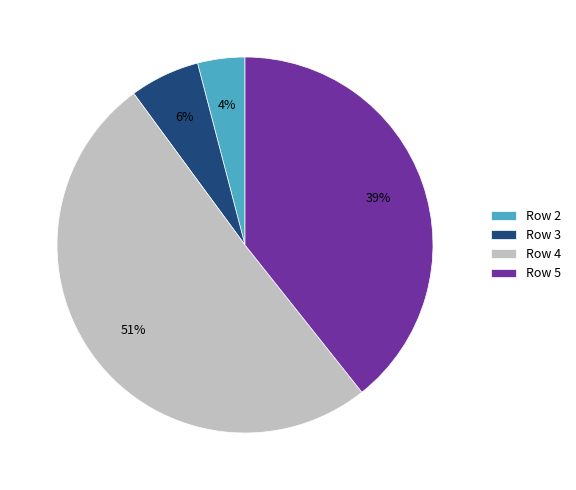

Which slice is the largest?

Row 4